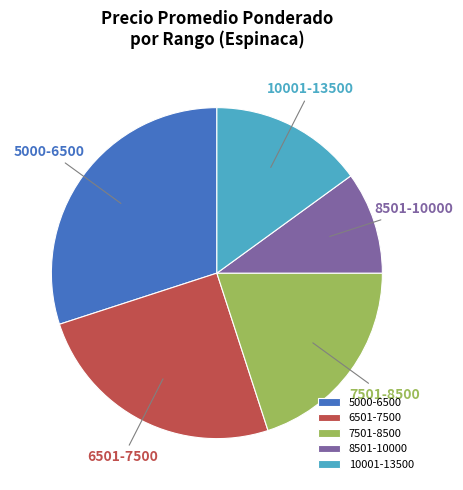

Is there a majority slice in this chart?

No